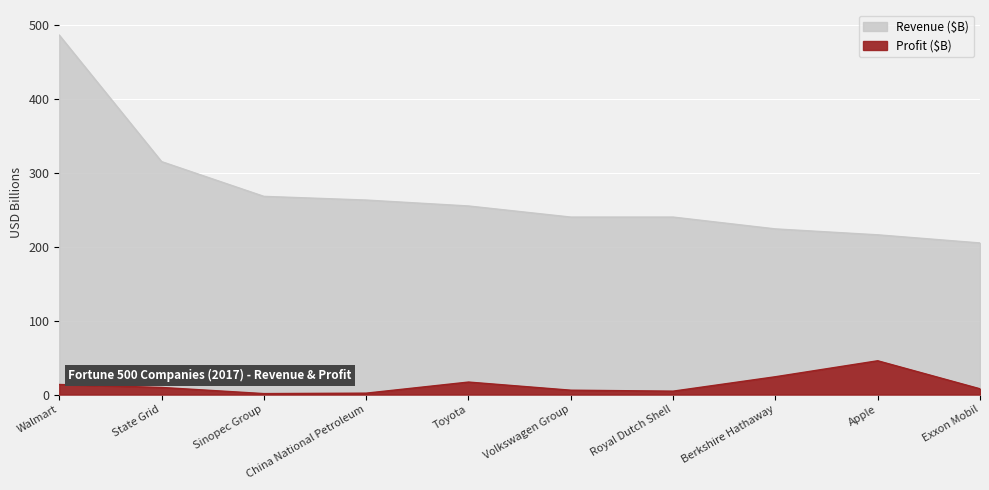

Which series has the widest spread of values?

Revenue ($B)